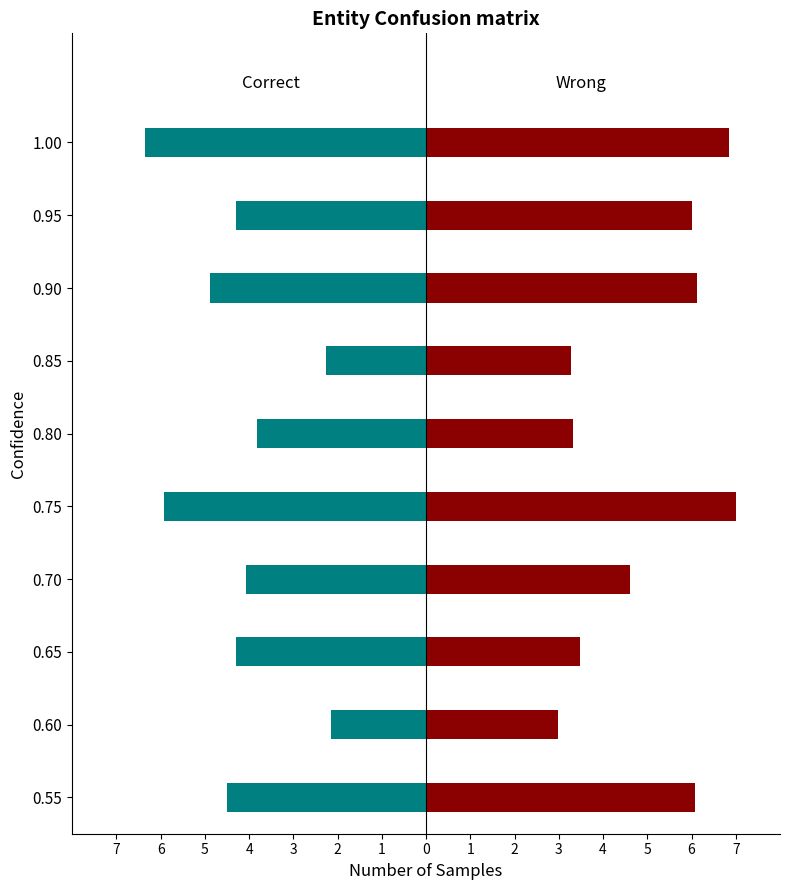

Reading left to right, transcribe all the data shown in this chart.

Correct: -4.5	-2.2	-4.3	-4.1	-5.9	-3.8	-2.3	-4.9	-4.3	-6.4
Wrong: 6.1	3.0	3.5	4.6	7.0	3.3	3.3	6.1	6.0	6.9